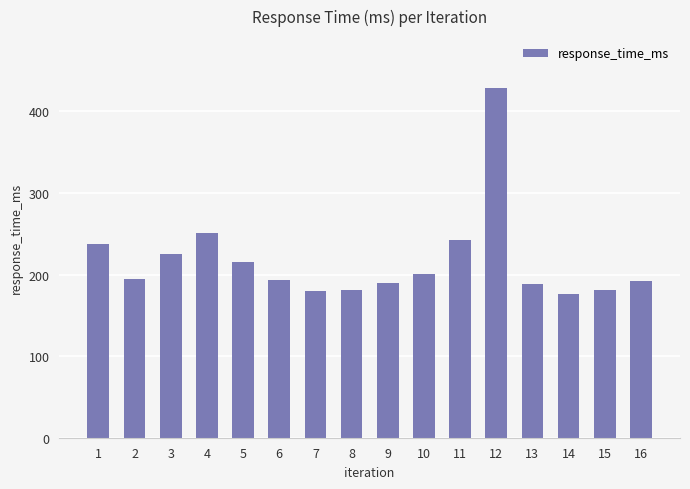

What is the value of the 4th bar from the left?

250.7